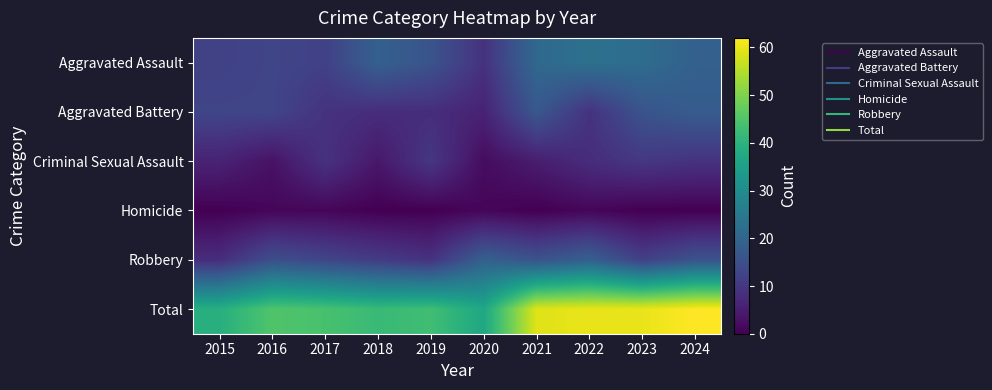

Reading left to right, transcribe all the data shown in this chart.

Aggravated Assault: 2015=12	2016=13	2017=12	2018=19	2019=16	2020=9	2021=21	2022=23	2023=22	2024=19
Aggravated Battery: 2015=13	2016=13	2017=9	2018=8	2019=8	2020=6	2021=17	2022=9	2023=16	2024=18
Criminal Sexual Assault: 2015=6	2016=3	2017=9	2018=4	2019=10	2020=2	2021=5	2022=8	2023=10	2024=9
Homicide: 2015=0	2016=1	2017=1	2018=0	2019=0	2020=1	2021=0	2022=1	2023=0	2024=0
Robbery: 2015=8	2016=15	2017=13	2018=11	2019=9	2020=19	2021=16	2022=19	2023=12	2024=16
Total: 2015=39	2016=45	2017=44	2018=42	2019=43	2020=37	2021=59	2022=60	2023=60	2024=62